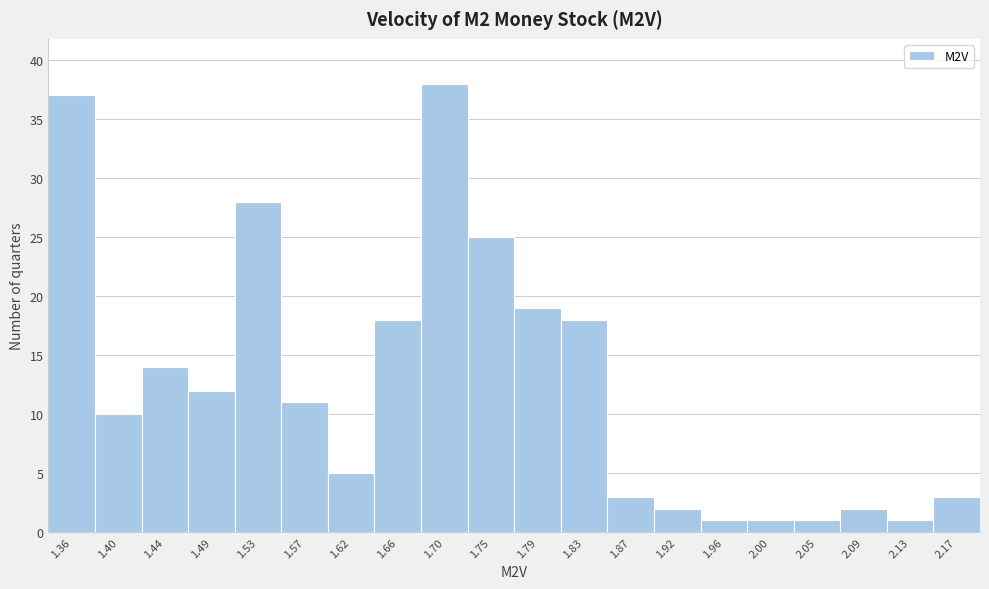

Reading left to right, list all the values displayed in this chart.

37	10	14	12	28	11	5	18	38	25	19	18	3	2	1	1	1	2	1	3